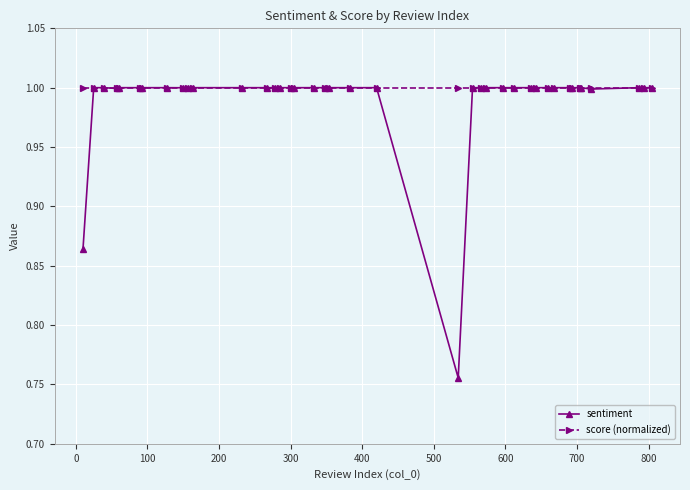

Which series has the widest spread of values?

sentiment